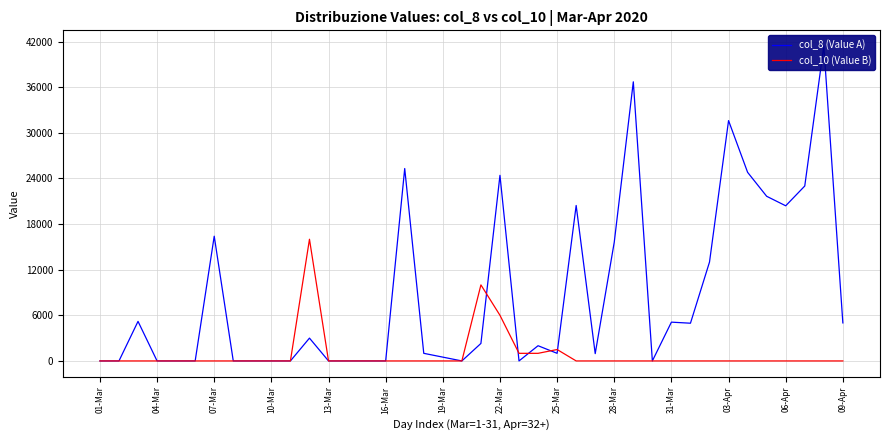

What are all the series names shown in the legend?

col_8 (Value A), col_10 (Value B)